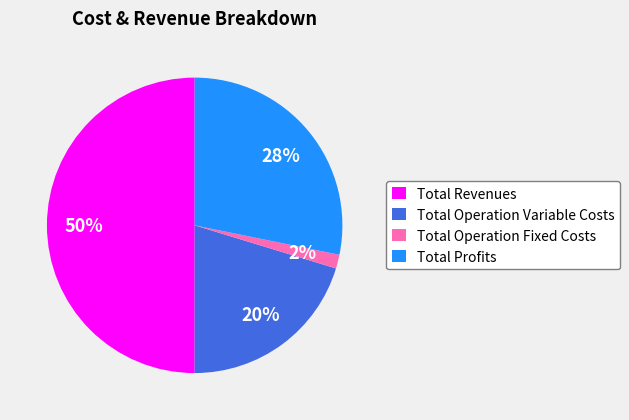

Which has a higher value, Total Operation Fixed Costs or Total Profits?

Total Profits